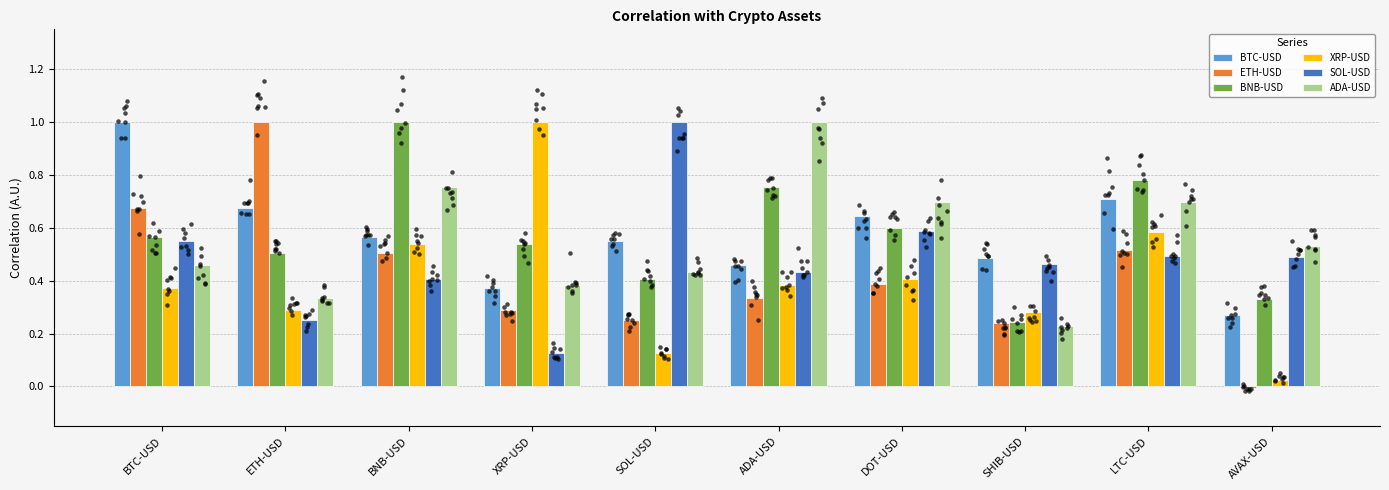

Is the value of BNB-USD at ADA-USD greater than the value of XRP-USD at AVAX-USD?

Yes